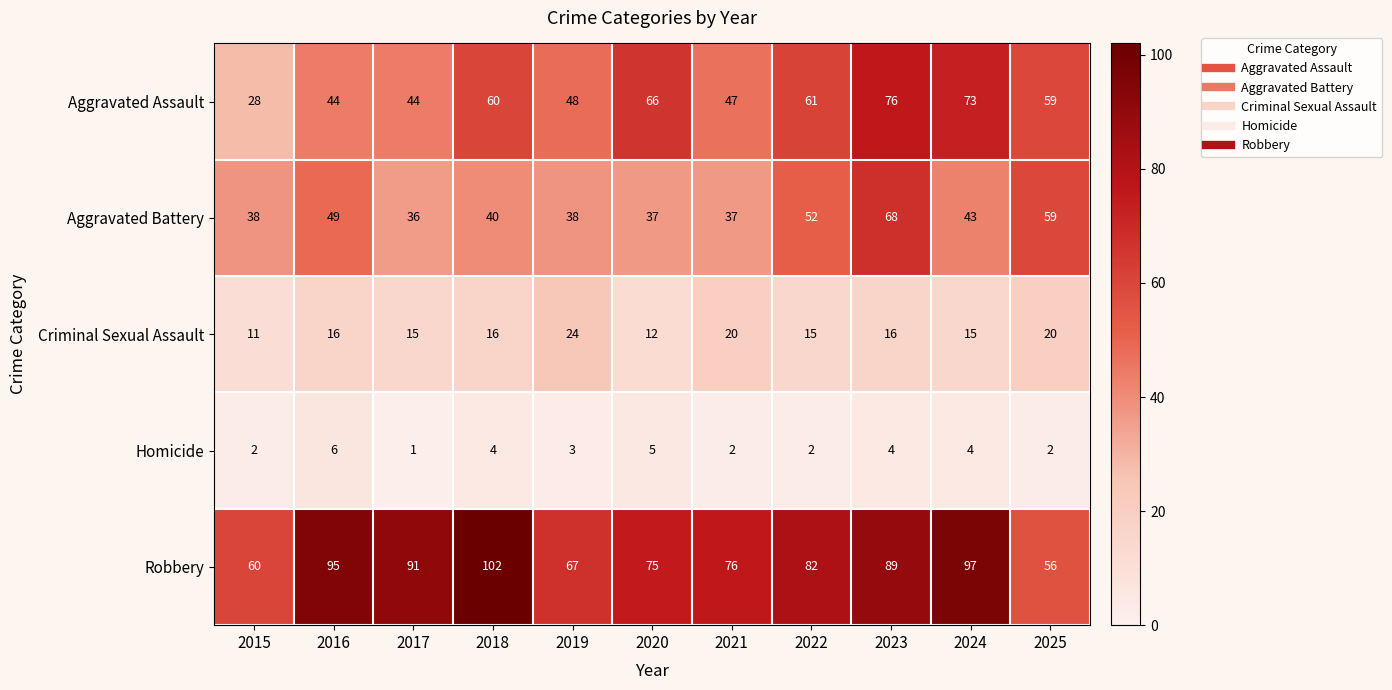

What is the average value of the Robbery series?

81